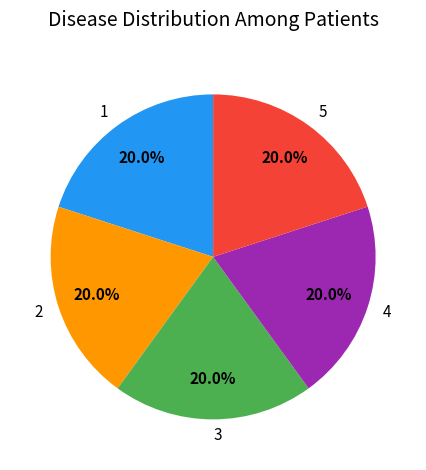

To the nearest percent, what is the combined percentage of 5 and 1?

40%